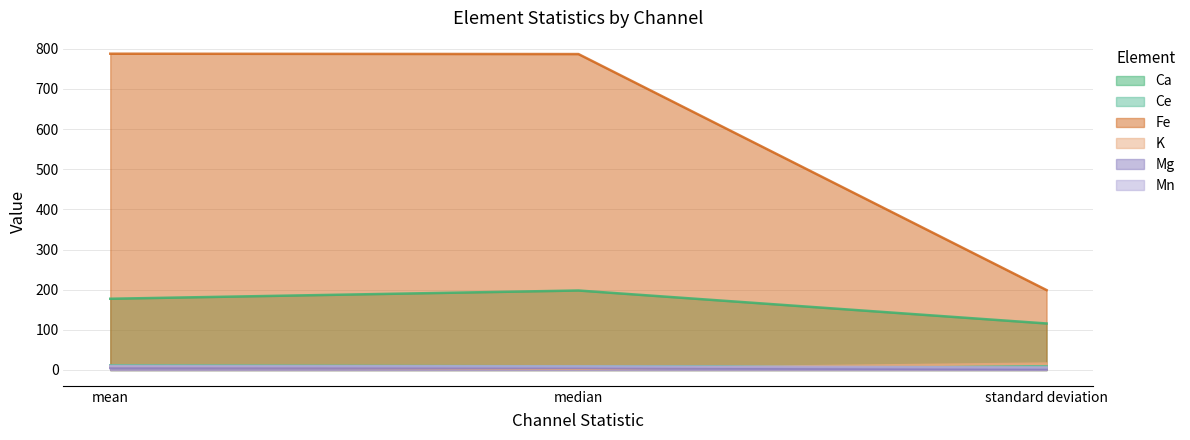

Which series has the widest spread of values?

Fe